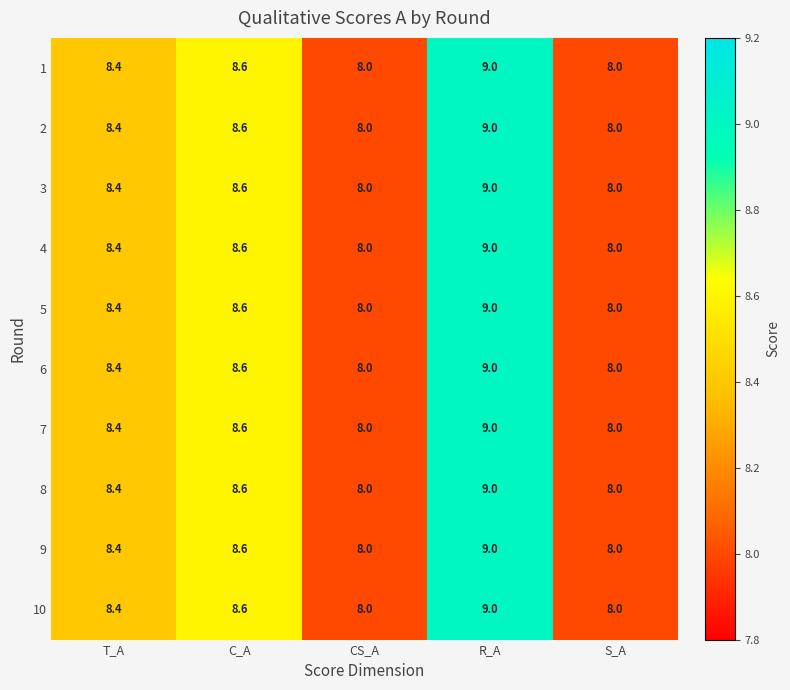

Which label corresponds to the largest value in the chart?

R_A